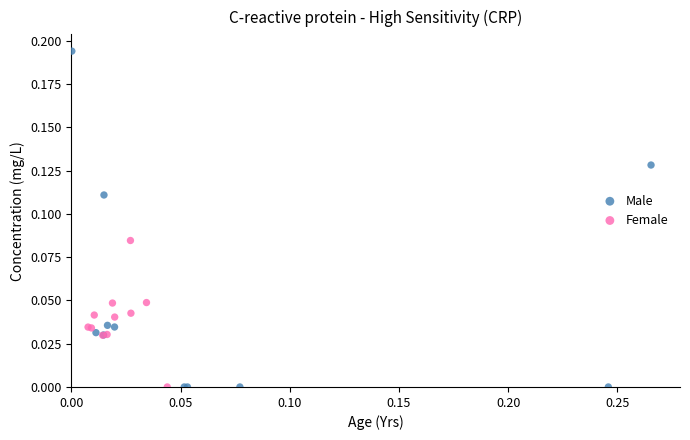

Which series has the largest Y range (max minus min)?

Male